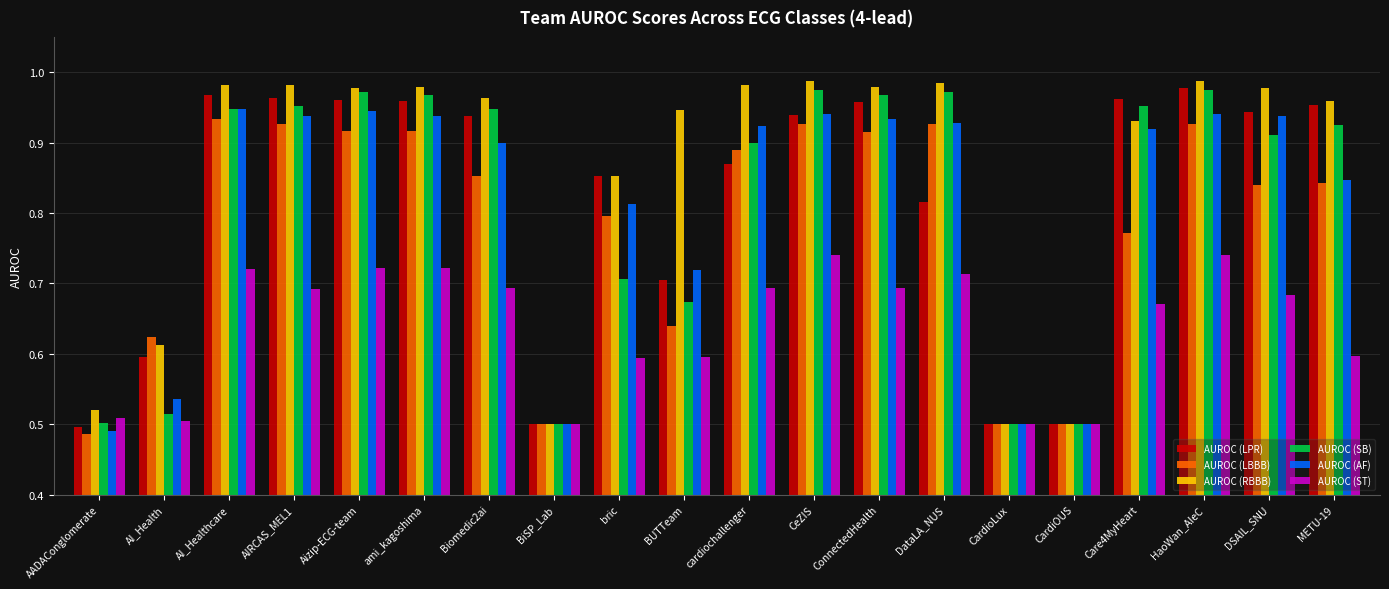

How many AUROC (AF) values are between 0 and 1?

20